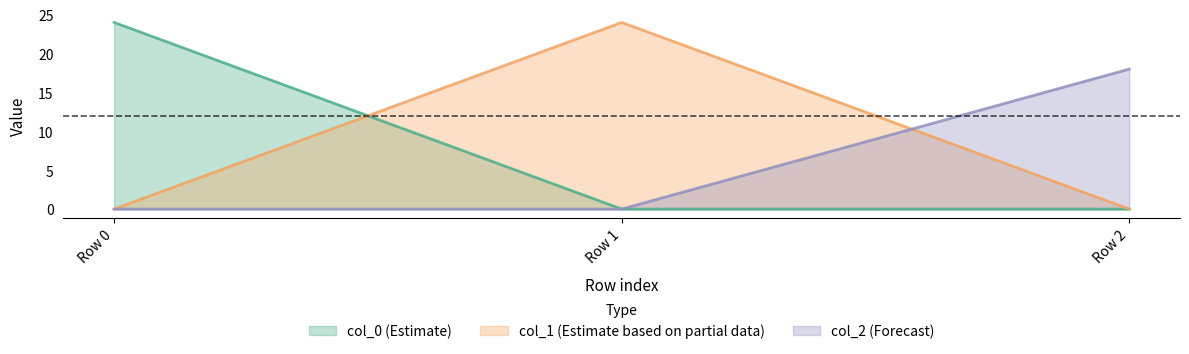

Count the number of data series in this chart.

3